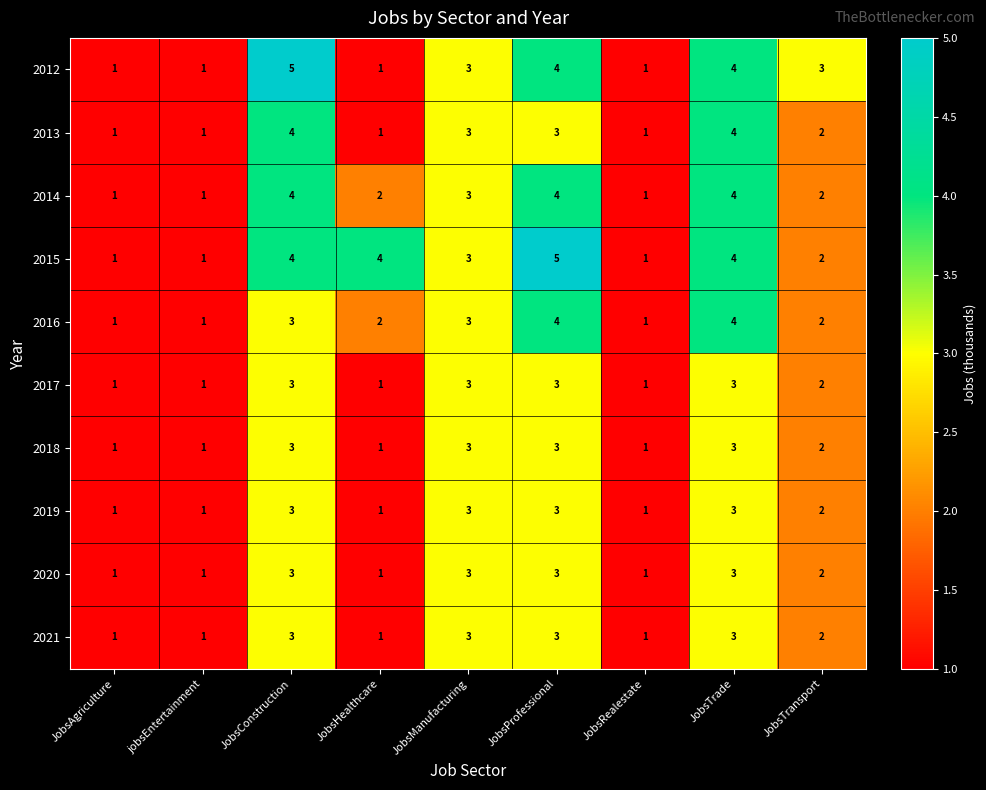

What is the difference between the second highest and second lowest values in the 2016 series?

3